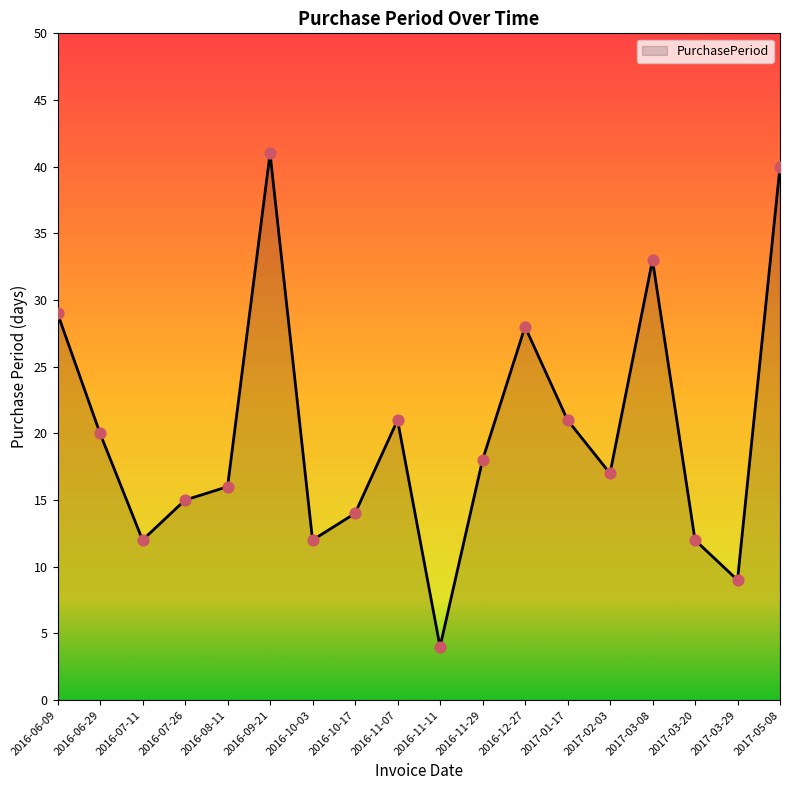

Between 2017-05-08 and 2016-12-27, which is larger?

2017-05-08